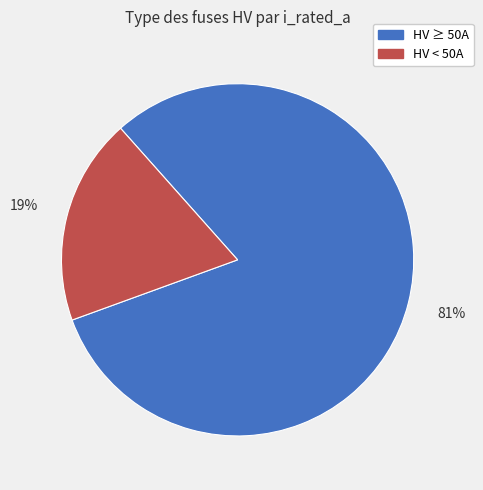

Which has a higher value, HV ≥ 50A or HV < 50A?

HV ≥ 50A